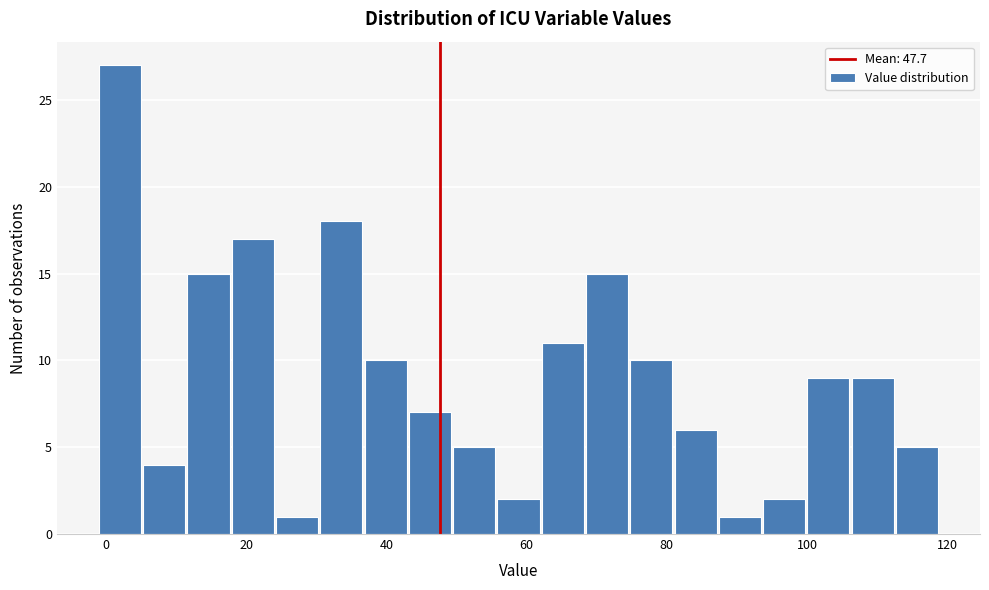

Read against the x-axis, roughly where is the centre of the tallest bar?

2